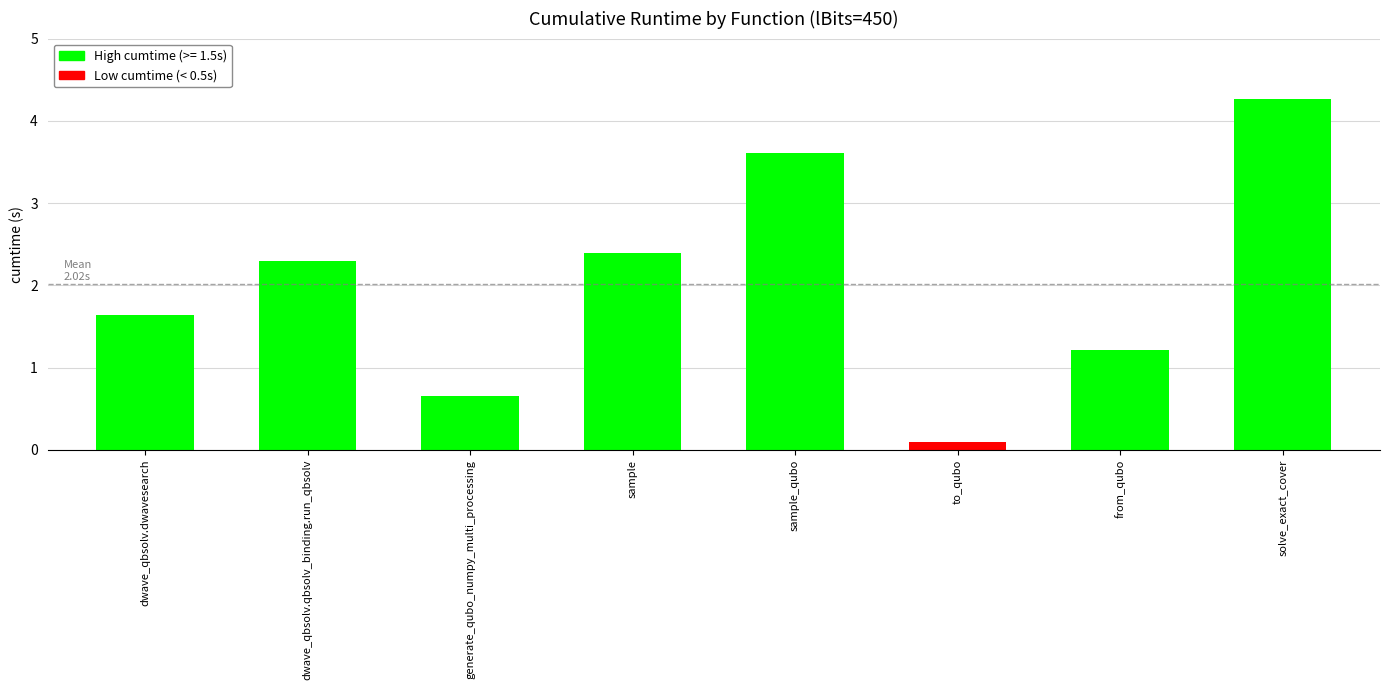

The value at sample_qubo is 3.6. True or false?

True